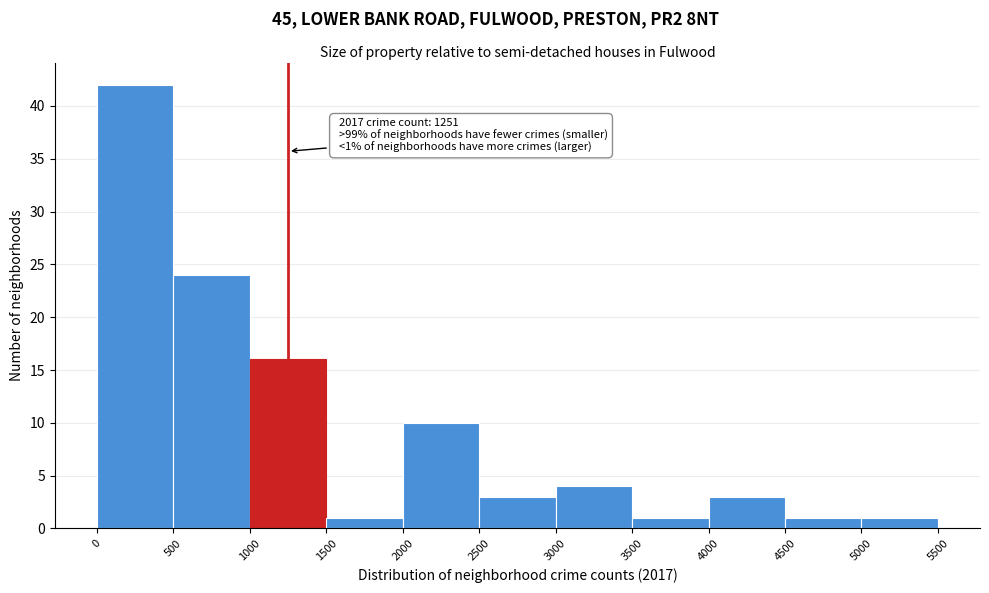

Over which range of the x-axis is the bar tallest?

0 to 500